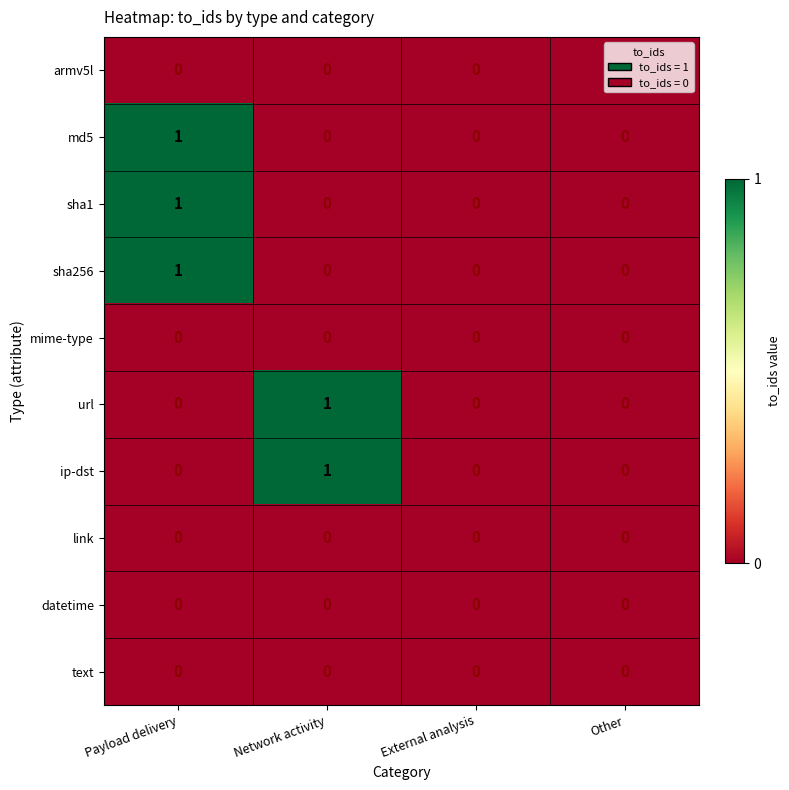

True or false: armv5l has a value of 0 at External analysis.

True